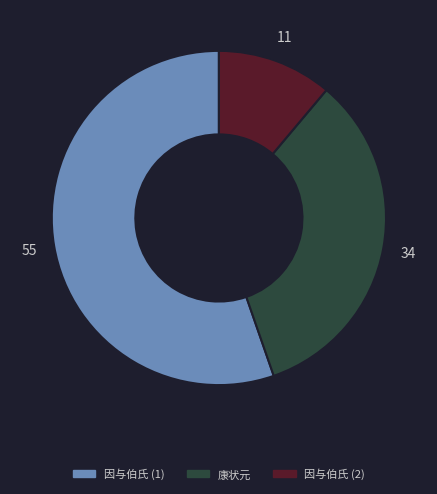

Between 因与伯氏 (2) and 因与伯氏 (1), which is larger?

因与伯氏 (1)